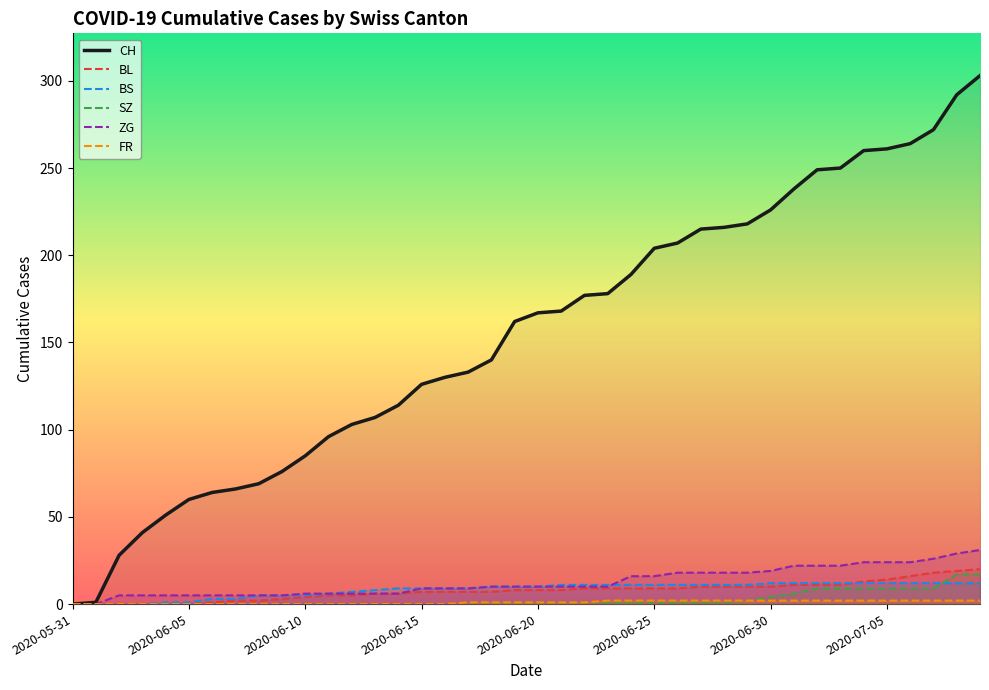

The value of ZG at 2020-06-18 is 3. True or false?

False